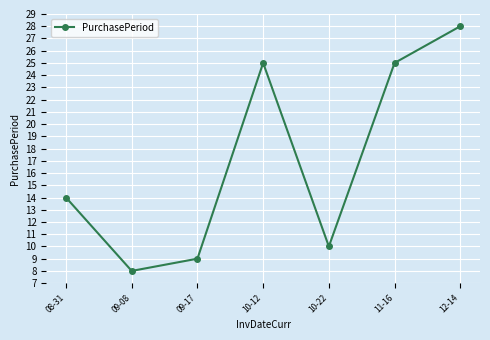

How many interior local peaks (higher than both neighbors) does the data have?

1